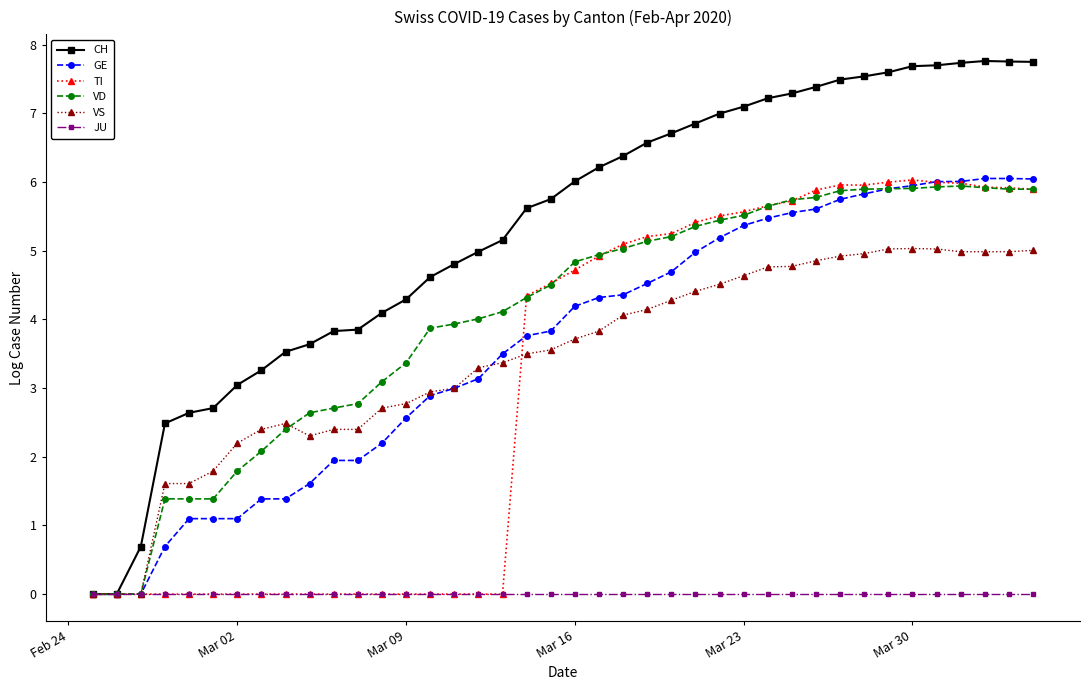

What is the value of the TI point at the 21st from the left?

4.7